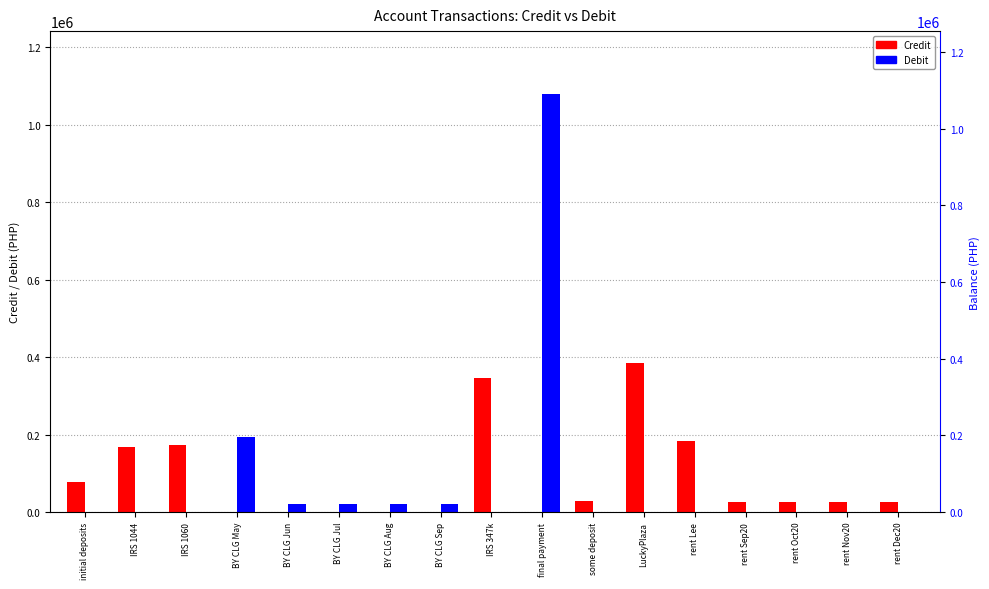

How many values in Credit are above zero?

11